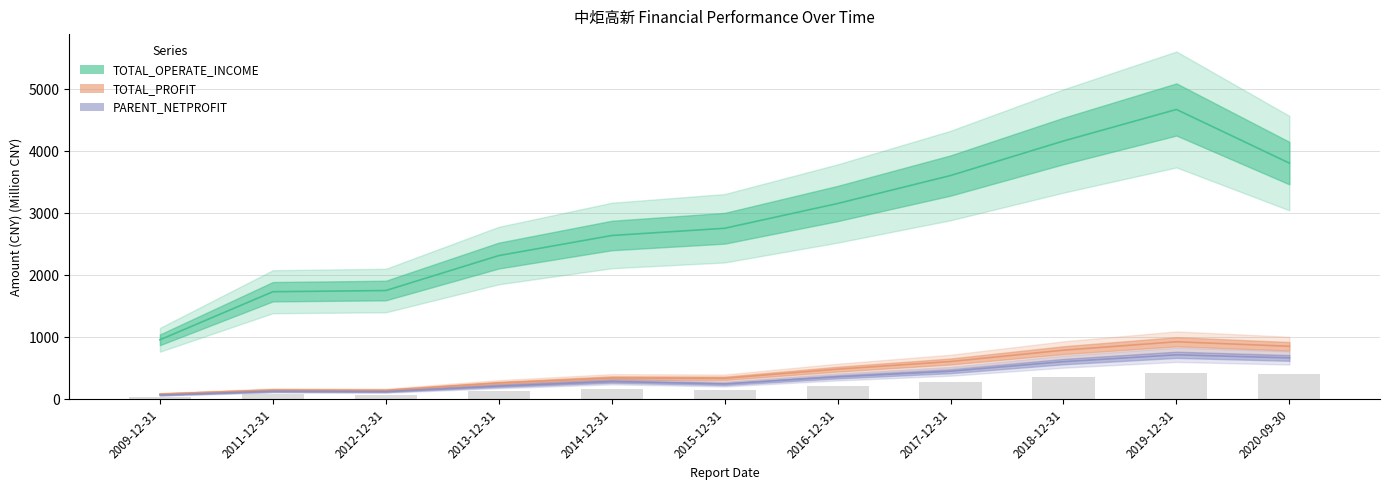

At which category does the chart reach its peak across all series?

2019-12-31